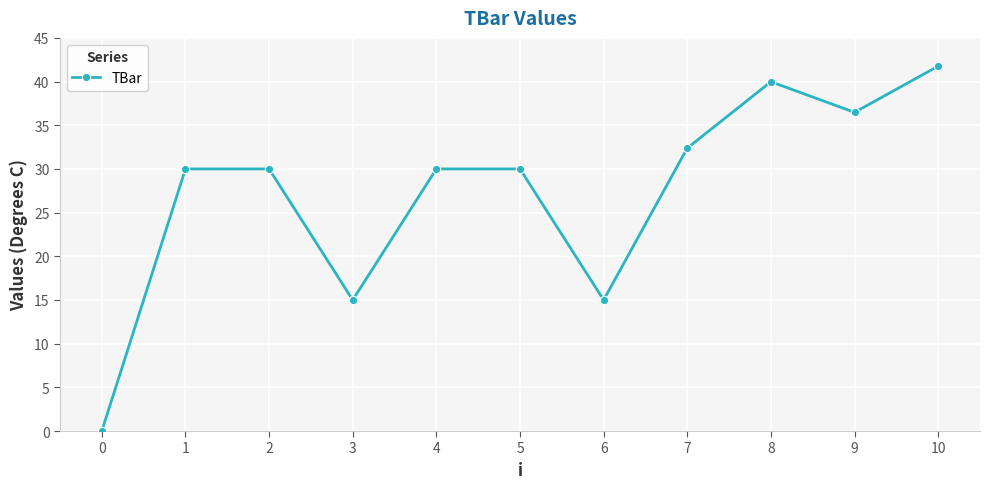

Read the value at 4.

30.0